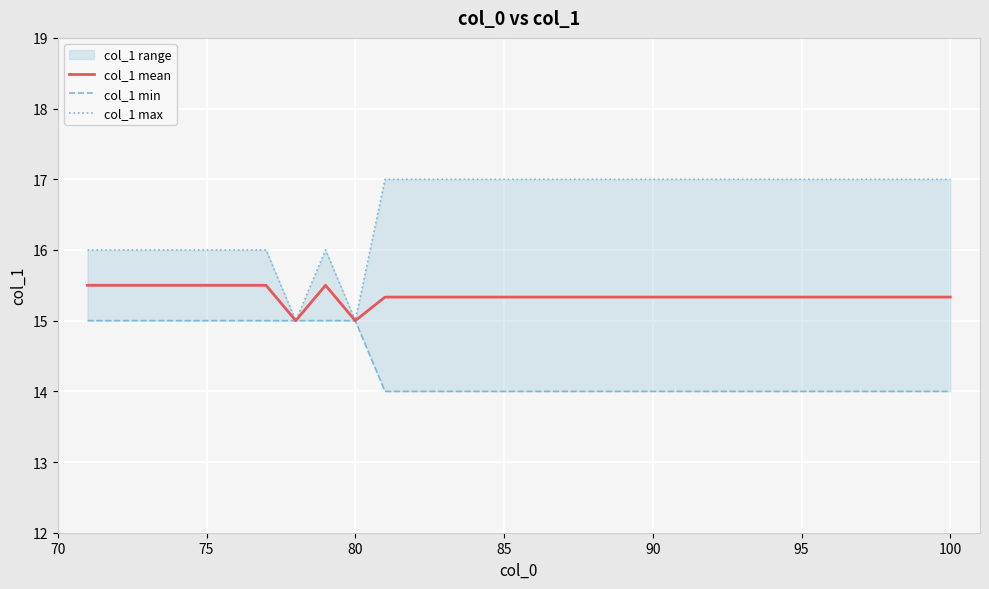

What is the maximum value for col_1 mean?

15.5